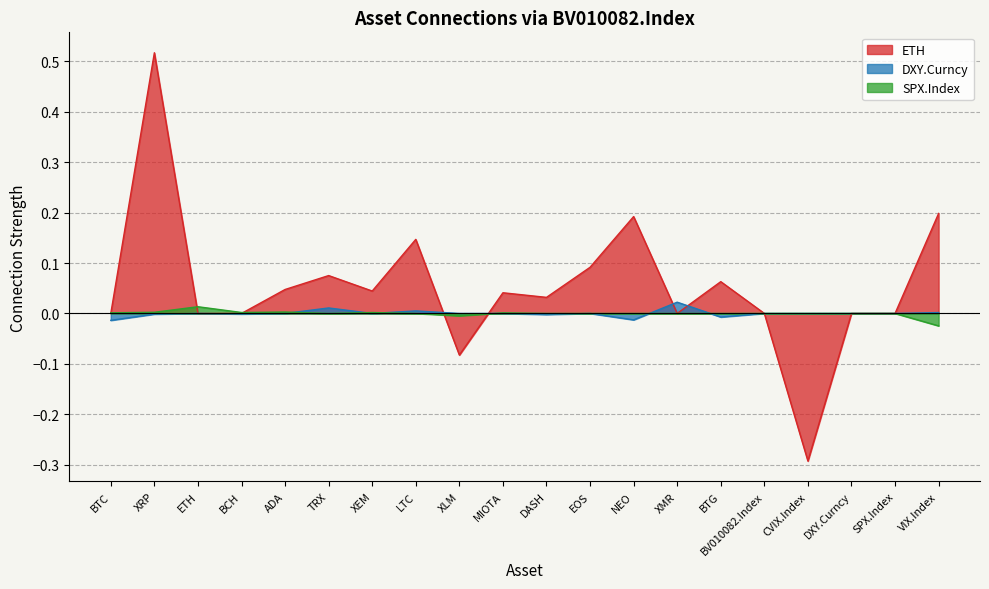

Reading left to right, transcribe all the data shown in this chart.

ETH: 0.0	0.5	0.0	0.0	0.0	0.1	0.0	0.1	-0.1	0.0	0.0	0.1	0.2	0.0	0.1	0.0	-0.3	0.0	0.0	0.2
DXY.Curncy: -0.0	-0.0	0.0	-0.0	0.0	0.0	0.0	0.0	0.0	0.0	-0.0	0.0	-0.0	0.0	-0.0	0.0	0.0	0.0	0.0	0.0
SPX.Index: 0.0	0.0	0.0	0.0	0.0	0.0	0.0	0.0	-0.0	0.0	0.0	0.0	0.0	0.0	0.0	0.0	0.0	0.0	0.0	-0.0